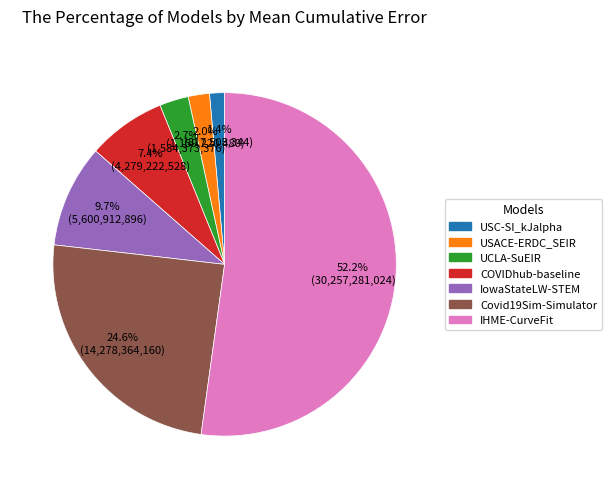

To the nearest percent, what percentage of the pie is UCLA-SuEIR?

3%